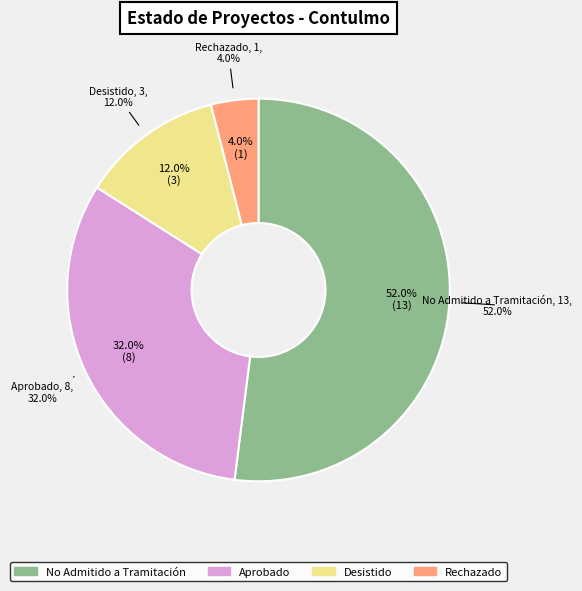

What is the total percentage of Rechazado and No Admitido a Tramitación?

56.0%